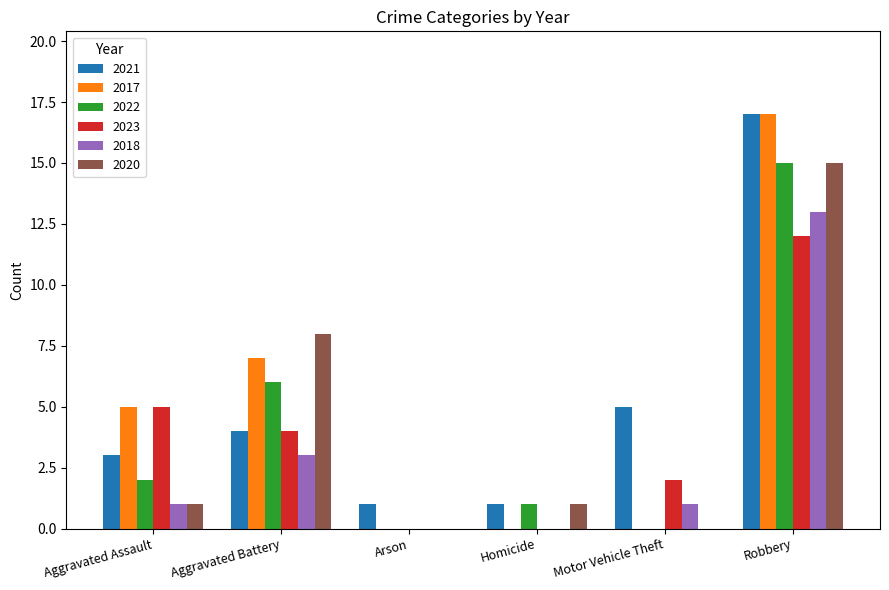

Is it true that 2018 equals 0 at Motor Vehicle Theft?

False